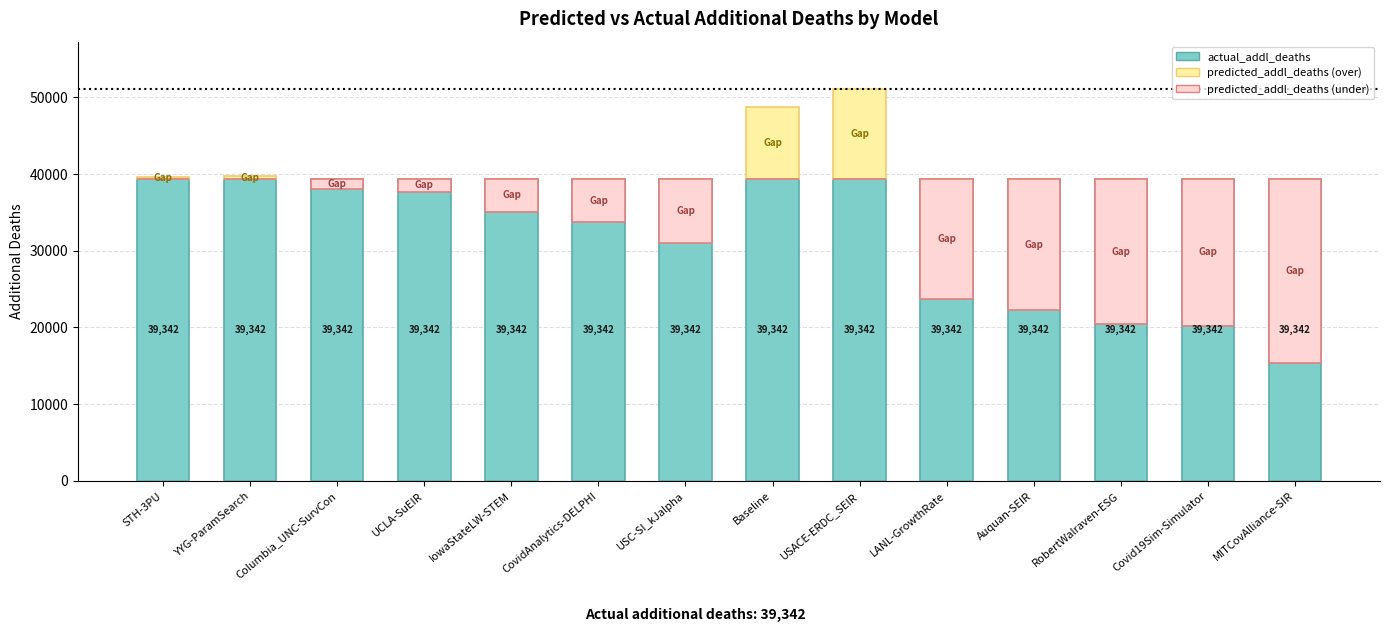

What is the sum of all actual_addl_deaths values?

550788.0